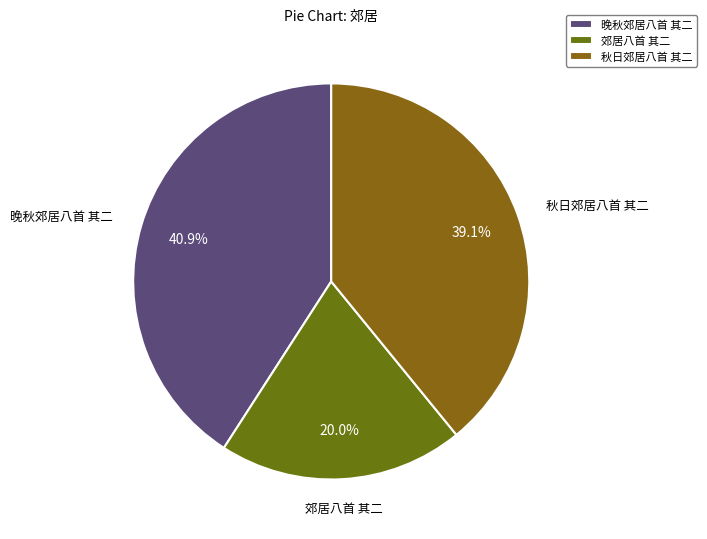

Is it true that 秋日郊居八首 其二 is 39% of the pie?

True